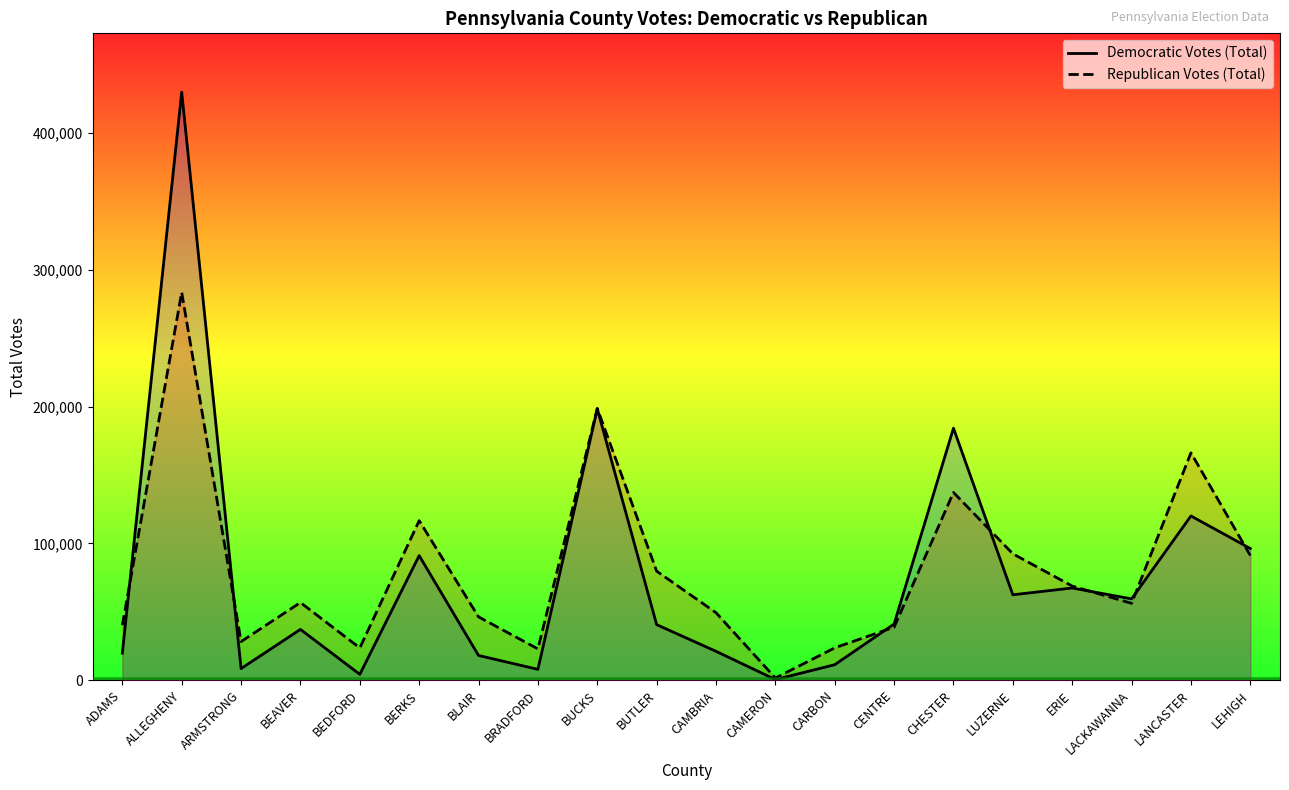

What is the total value across all series at LANCASTER?

286380